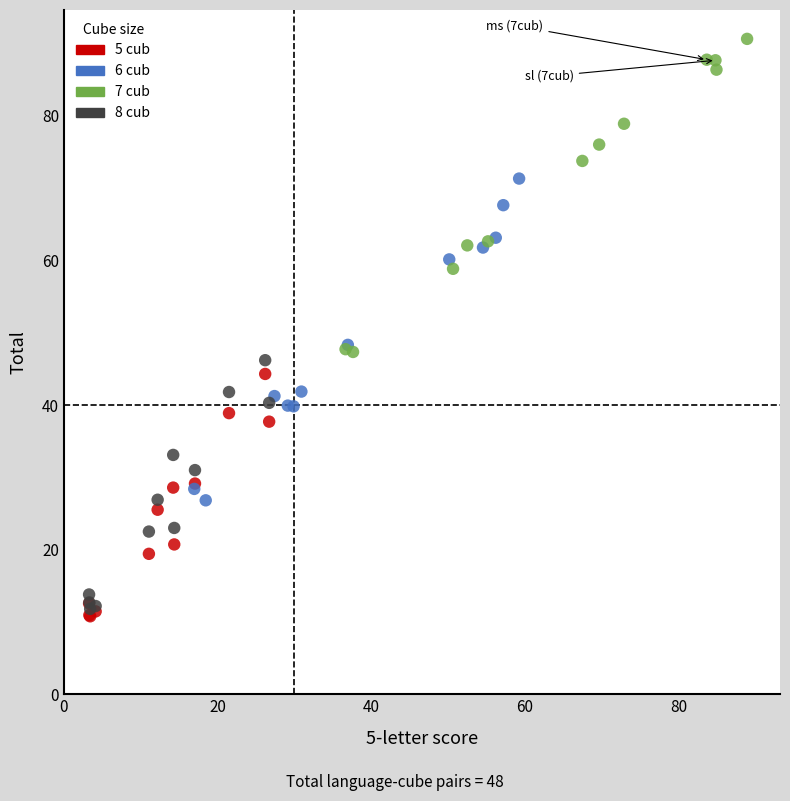

Which series reaches the maximum Y coordinate?

7 cub